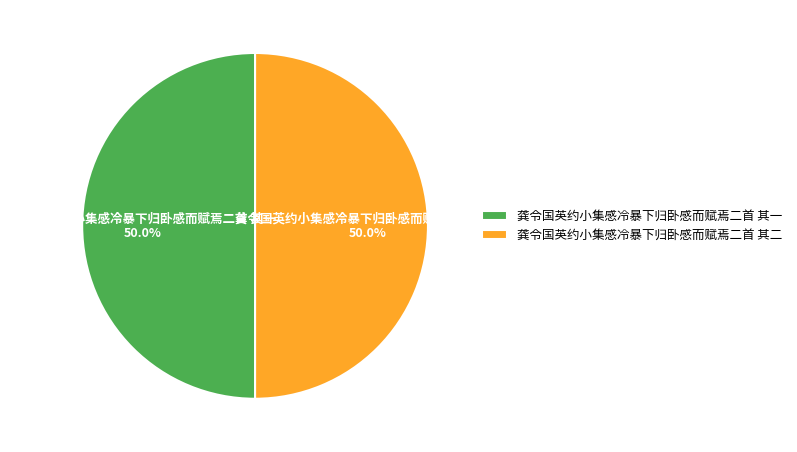

What is the ratio of the value at 龚令国英约小集感冷暴下归卧感而赋焉二首 其二 to the value at 龚令国英约小集感冷暴下归卧感而赋焉二首 其一?

1.0